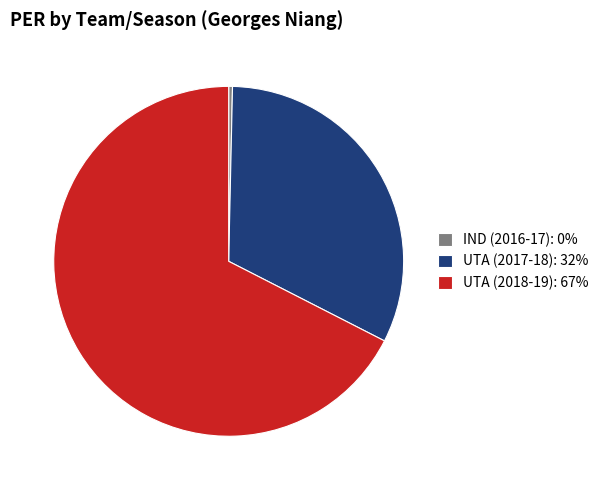

Is the sum of IND (2016-17): 0% and UTA (2018-19): 67% greater than half?

Yes